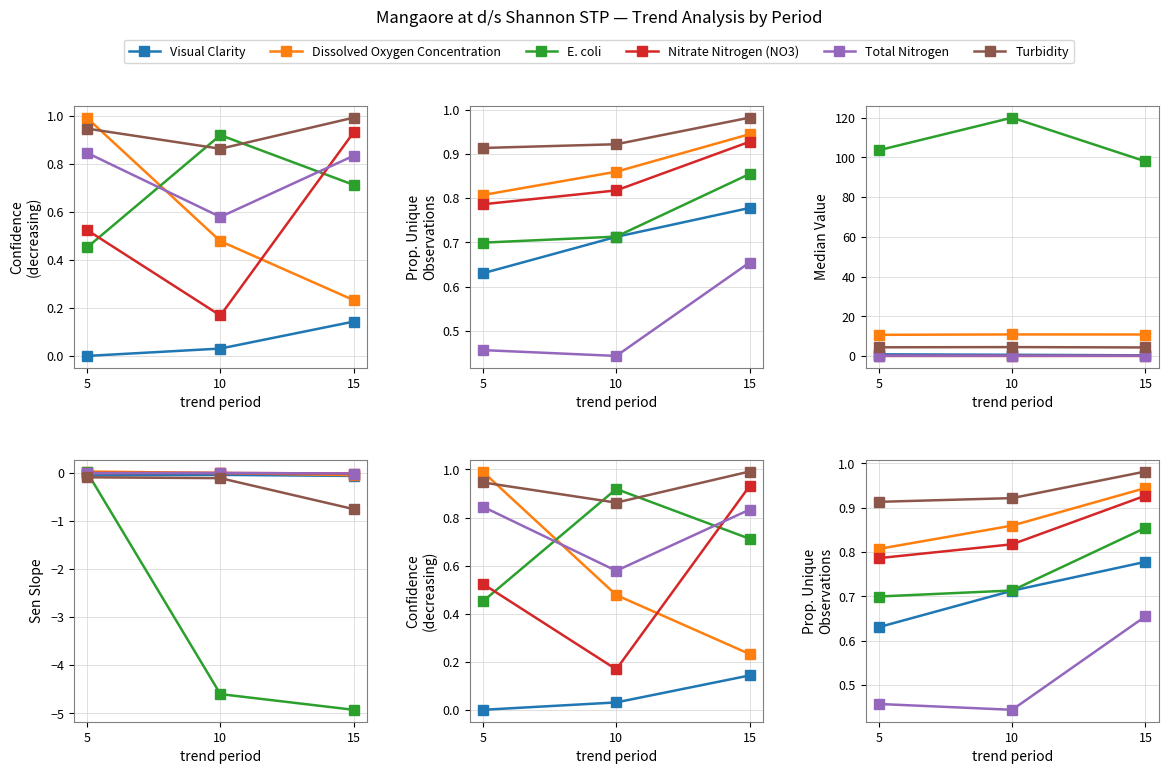

What is the value of the Nitrate Nitrogen (NO3) point at the 3rd from the left?

0.9